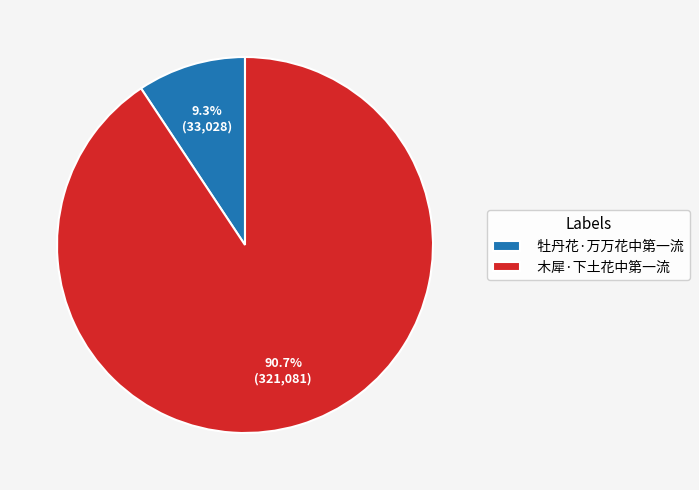

What is the smallest slice in the pie chart?

牡丹花·万万花中第一流